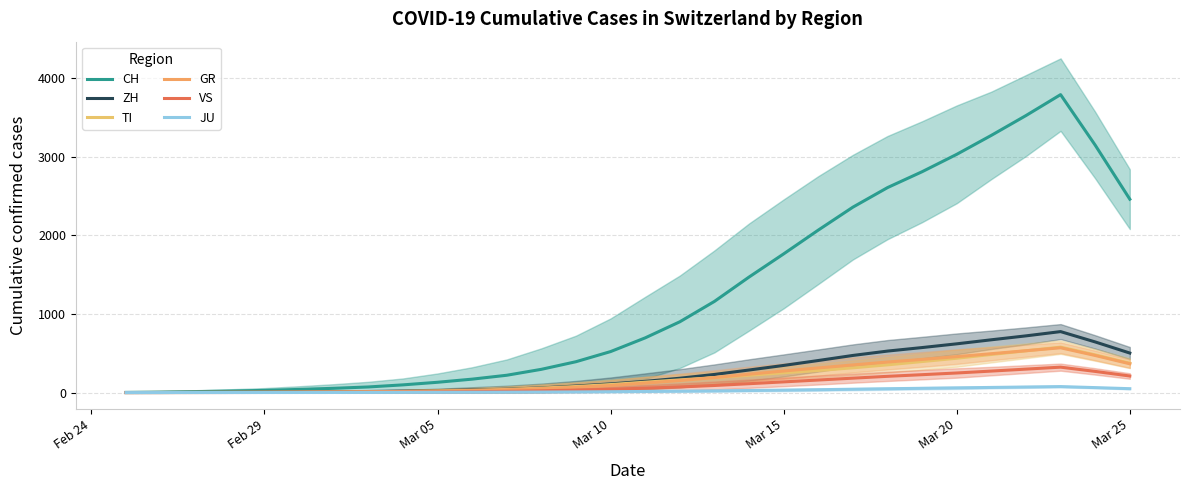

What are all the series names shown in the legend?

CH, ZH, TI, GR, VS, JU